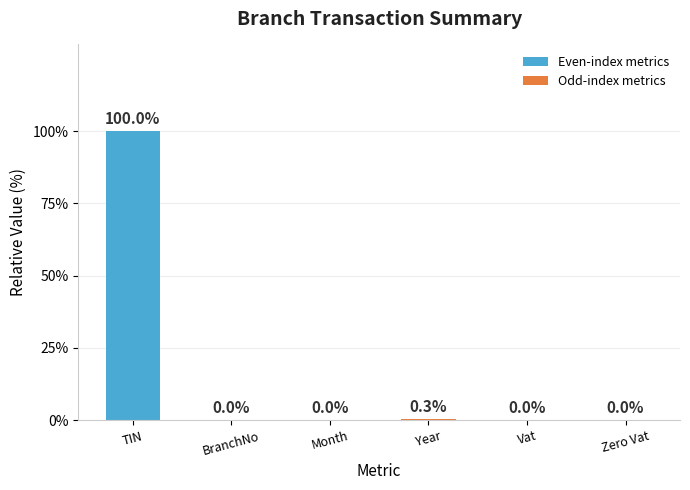

What is the approximate value at TIN?

100.0